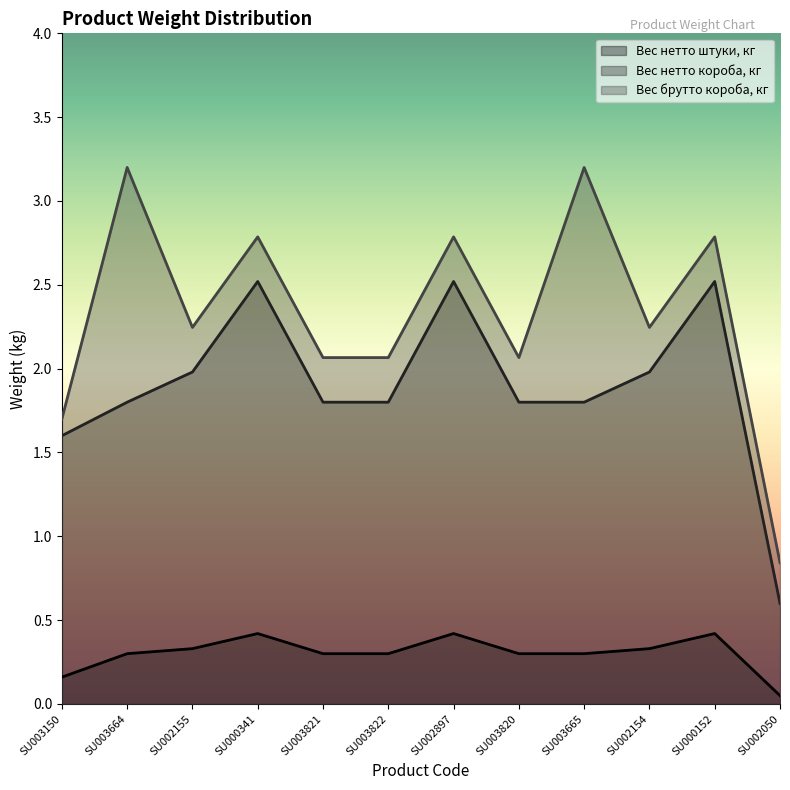

What is the difference between the highest and lowest values at SU002155?

1.9